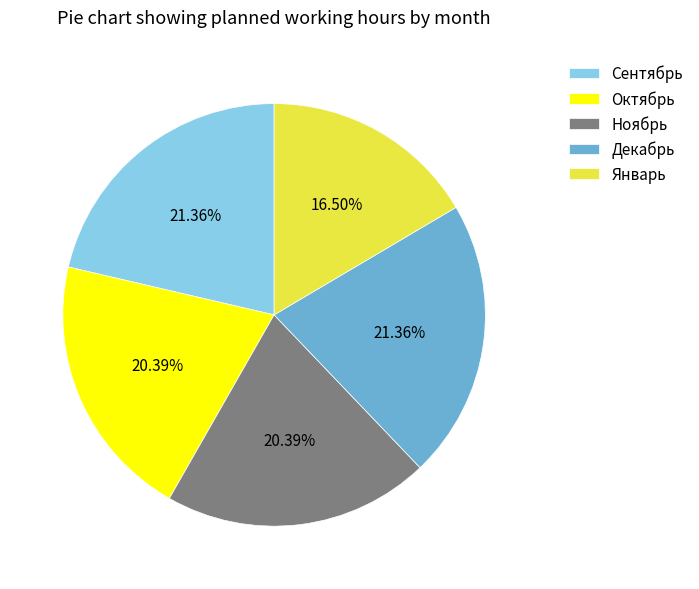

Which category has the smallest portion of the pie?

Январь